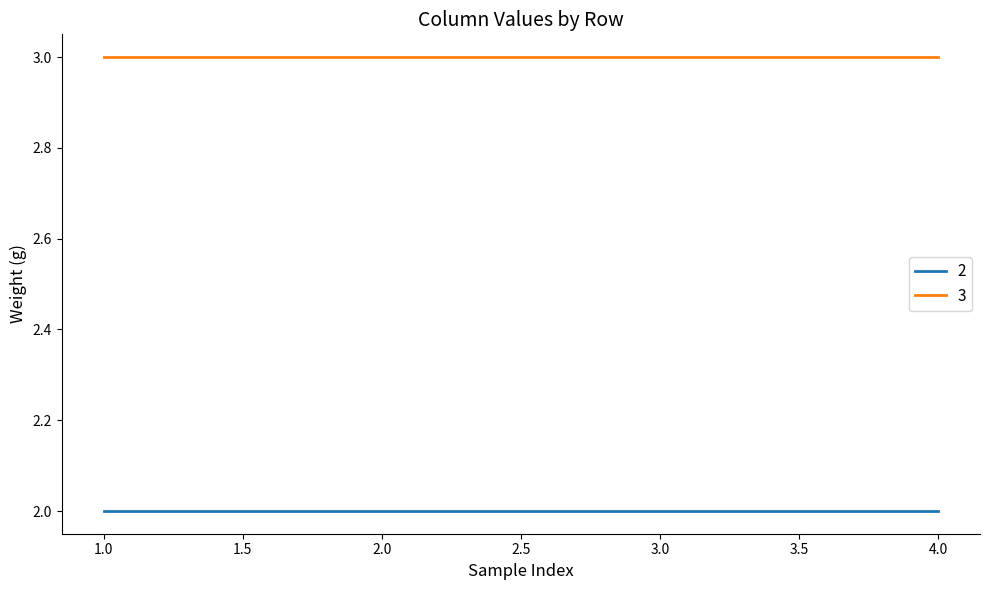

What is the maximum value for 3?

3